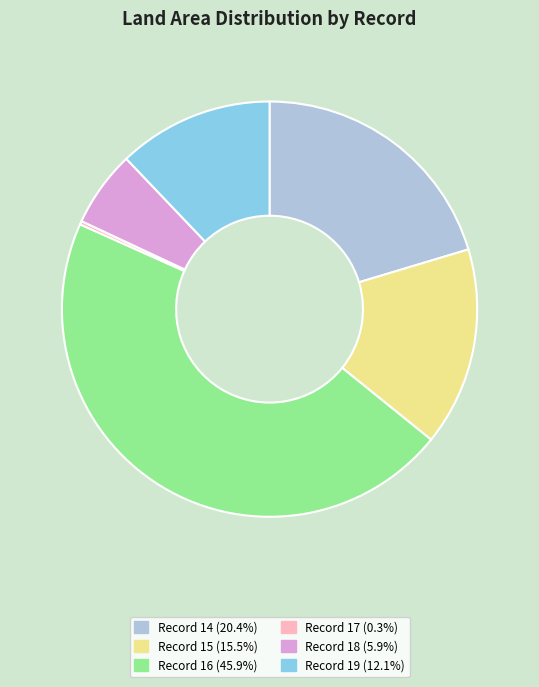

Is there any slice that represents more than half of the pie?

No